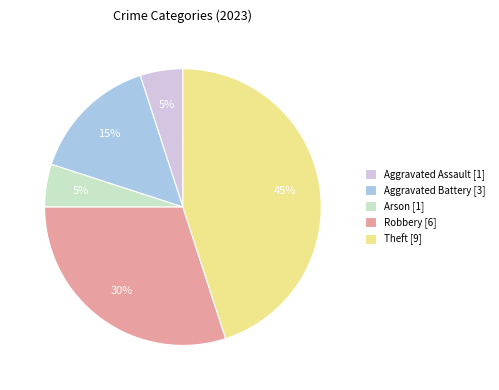

Do Aggravated Assault [1] and Aggravated Battery [3] together represent more than half of the pie?

No